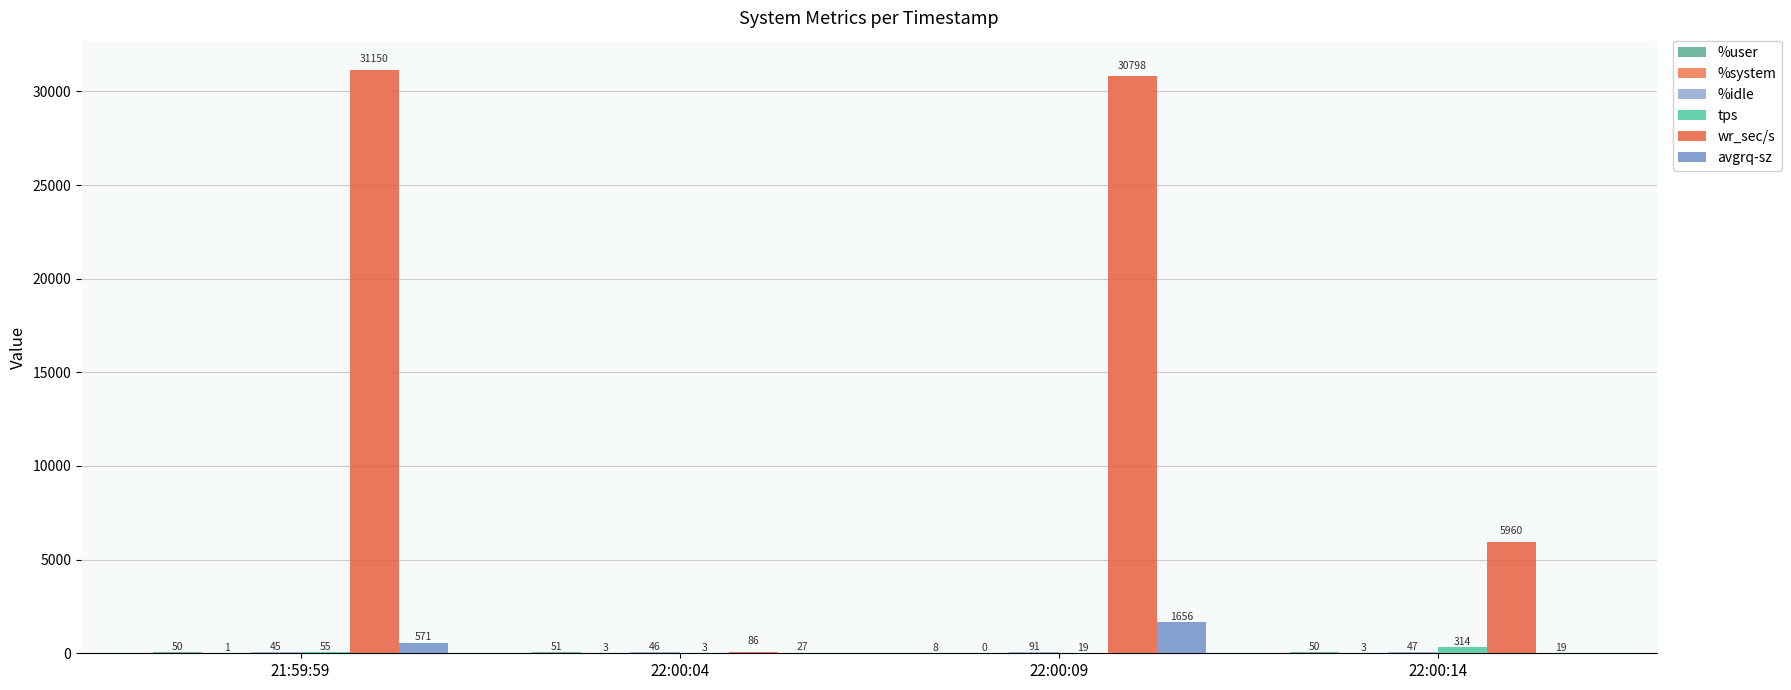

How many groups of bars are there?

4